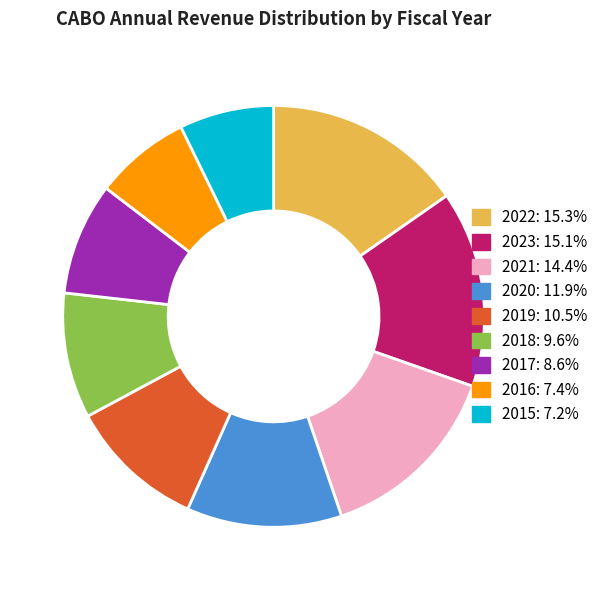

How many slices are in this pie chart?

9